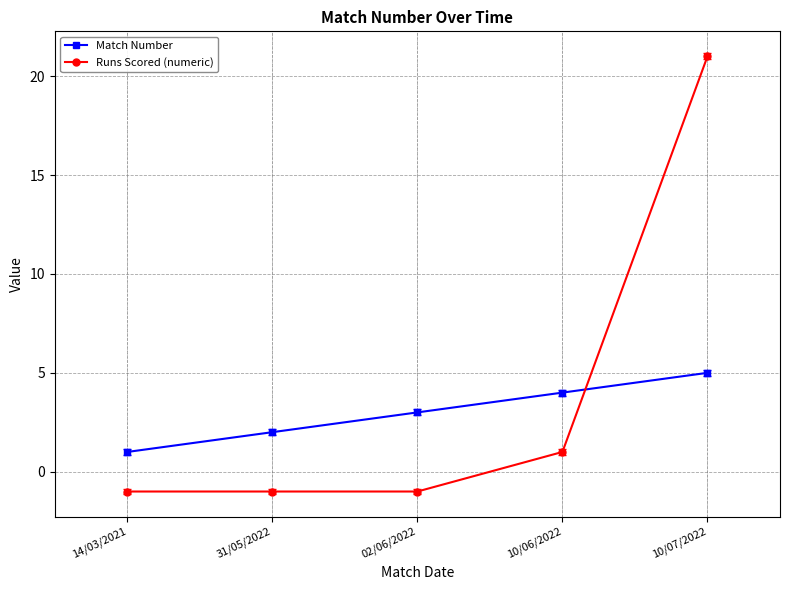

What is the maximum value for Runs Scored (numeric)?

21